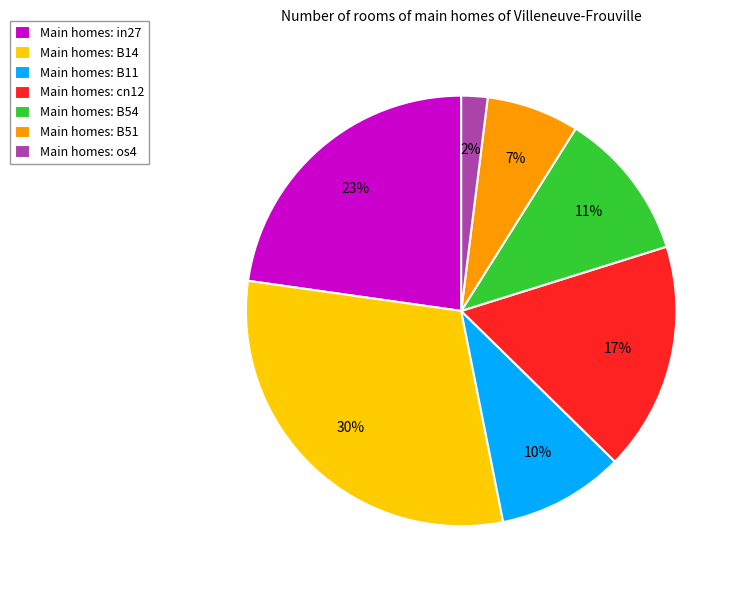

Is there any slice that represents more than half of the pie?

No